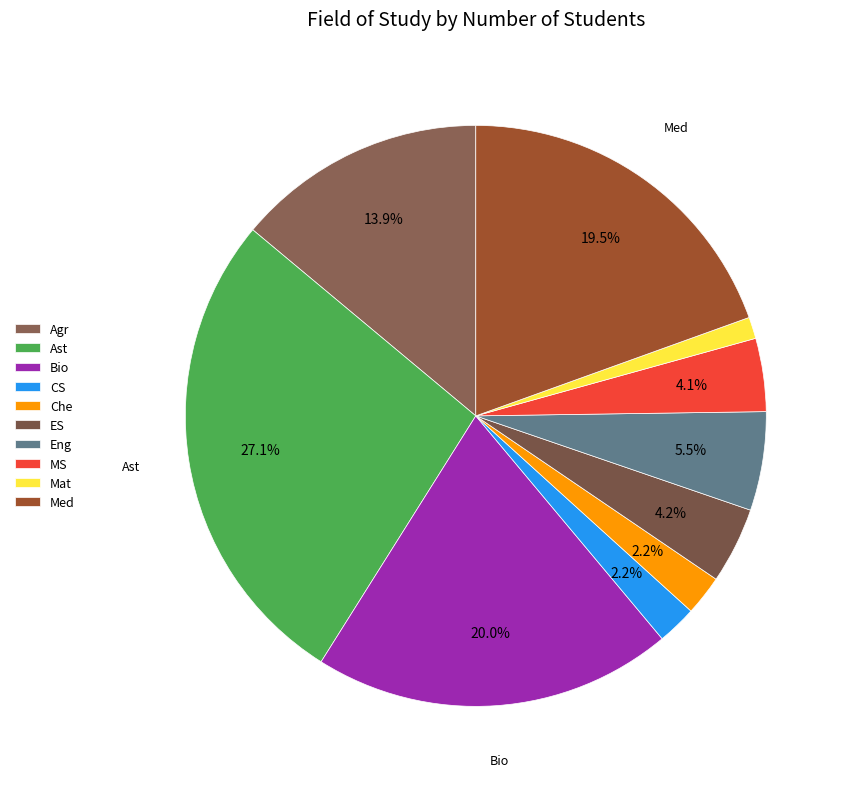

How many segments does this pie chart have?

10